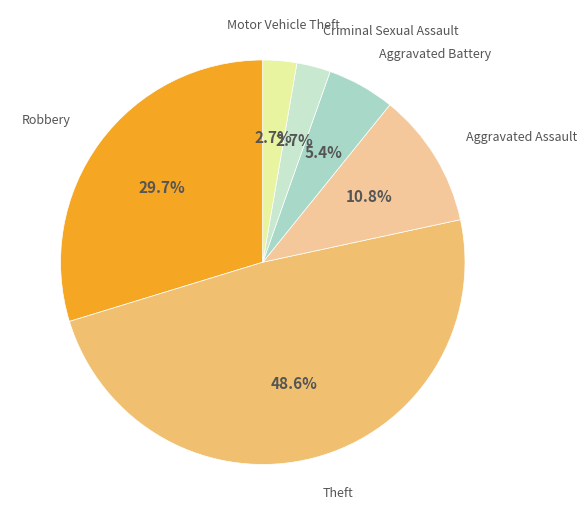

What percentage is NOT represented by Aggravated Assault?

89.2%